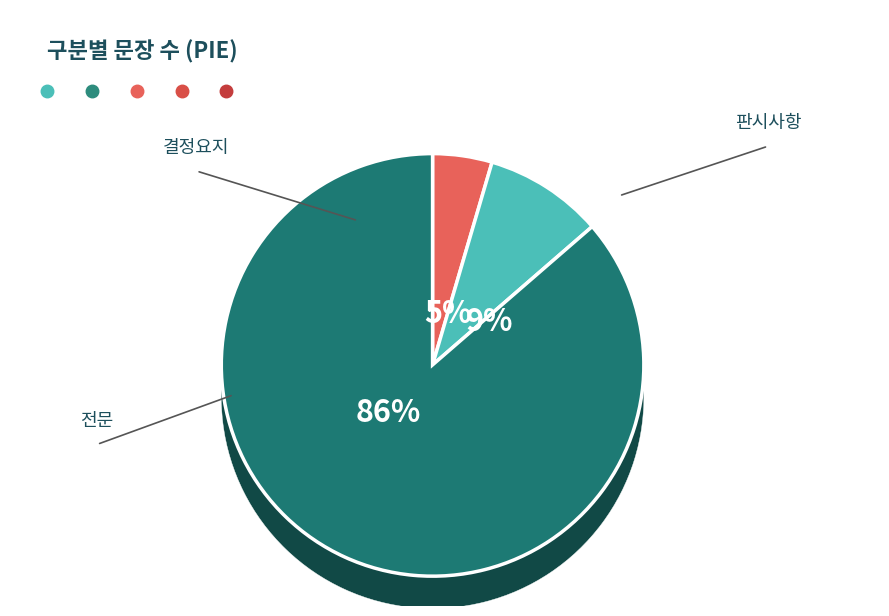

To the nearest percent, what is the difference between the 결정요지 and 전문 slice percentages?

77%